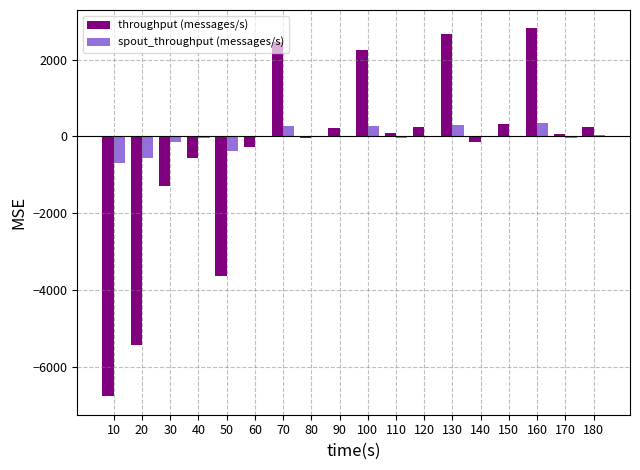

How many distinct data groups are displayed?

2